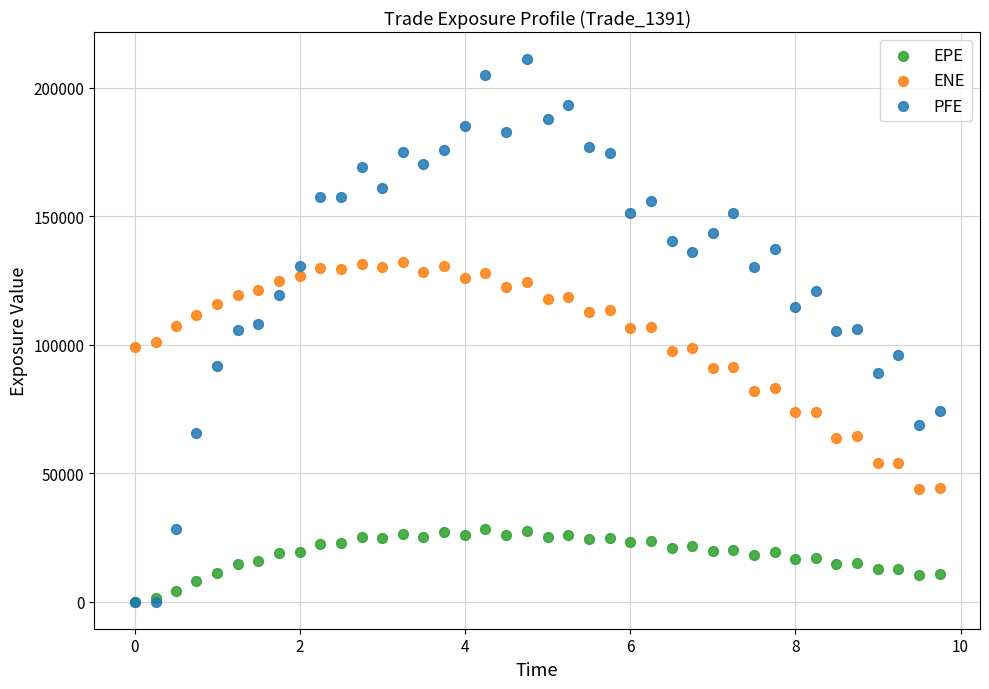

Which series reaches the maximum Y coordinate?

PFE